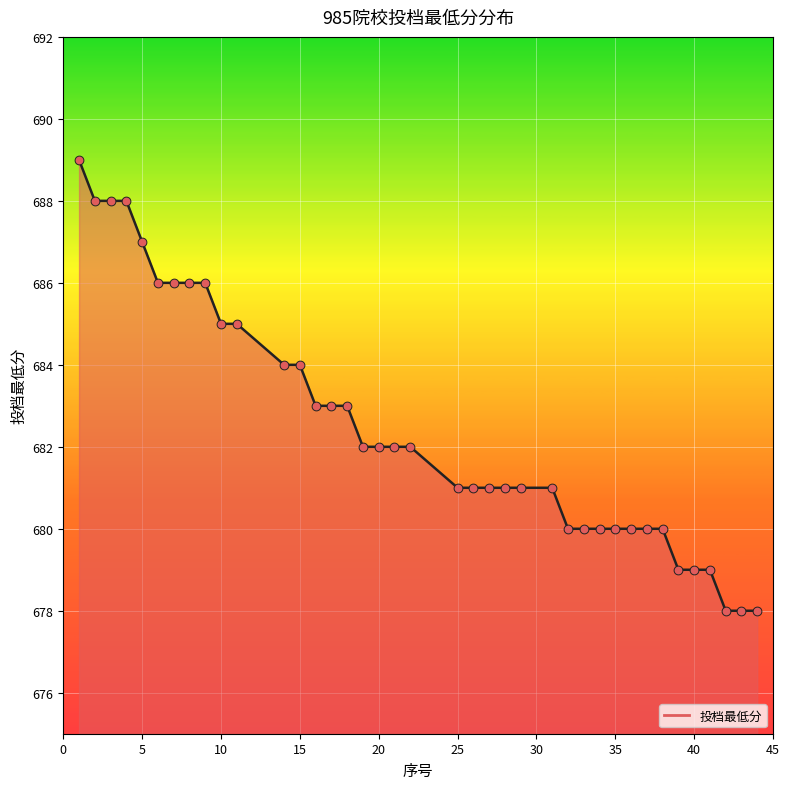

What is the smallest value displayed?

678